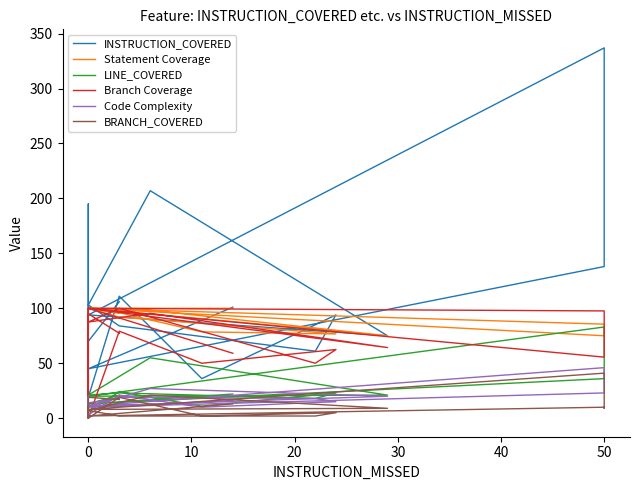

At how many categories does at least one series exceed 49?

20